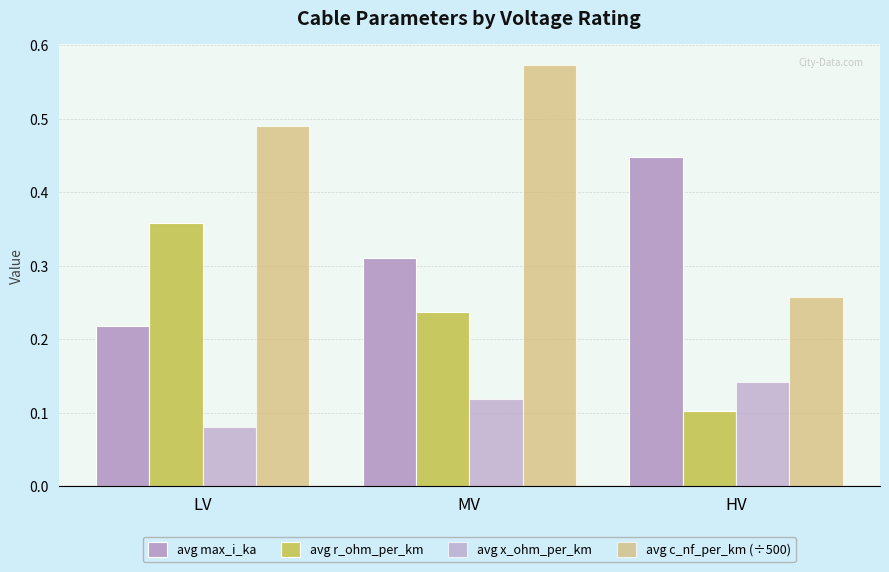

At how many categories does at least one series exceed 0?

3